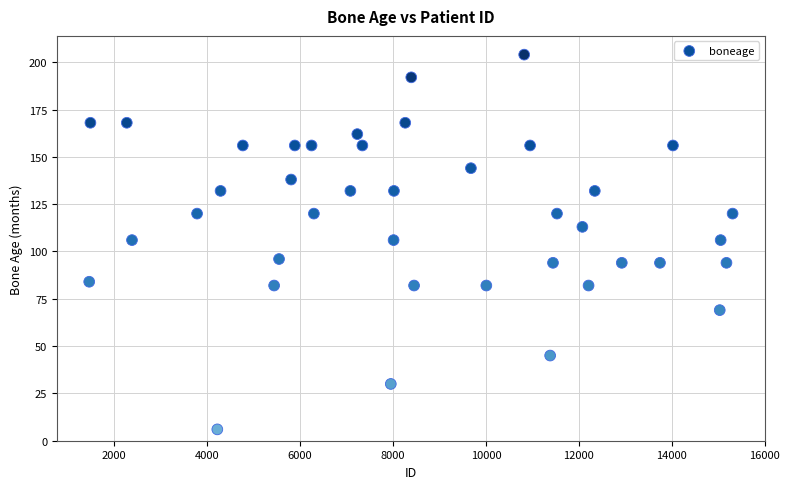

What is the range of X values (max minus min)?

13852